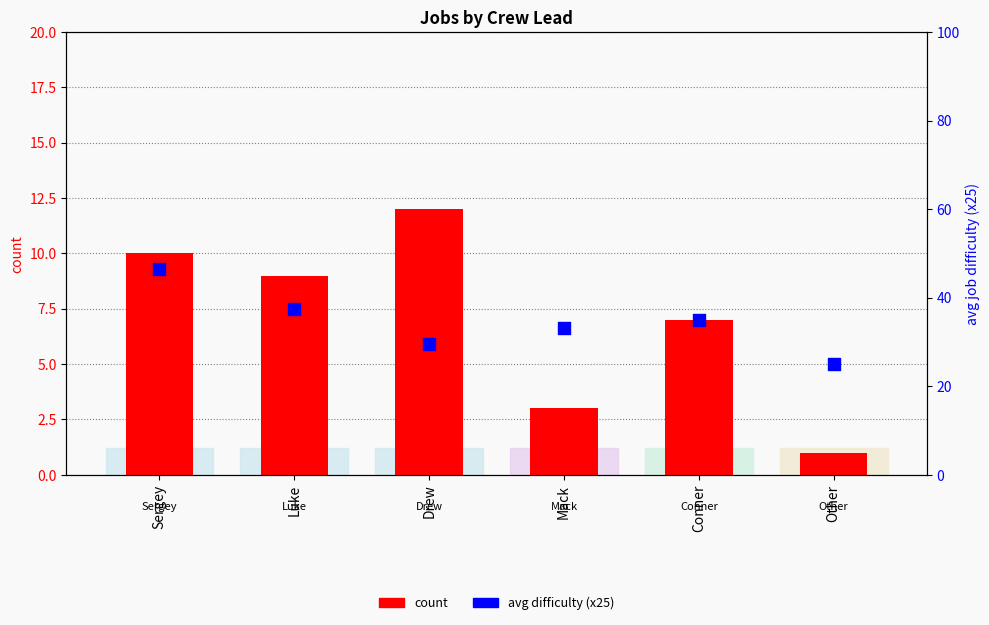

What is the total value across all series at Other?

26.0